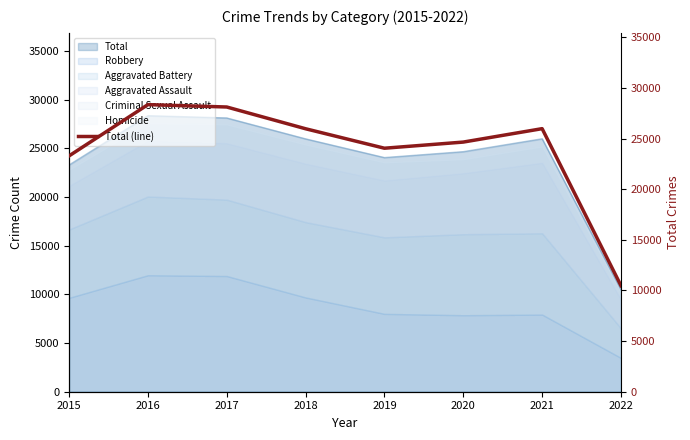

Where is the first local maximum?

2016